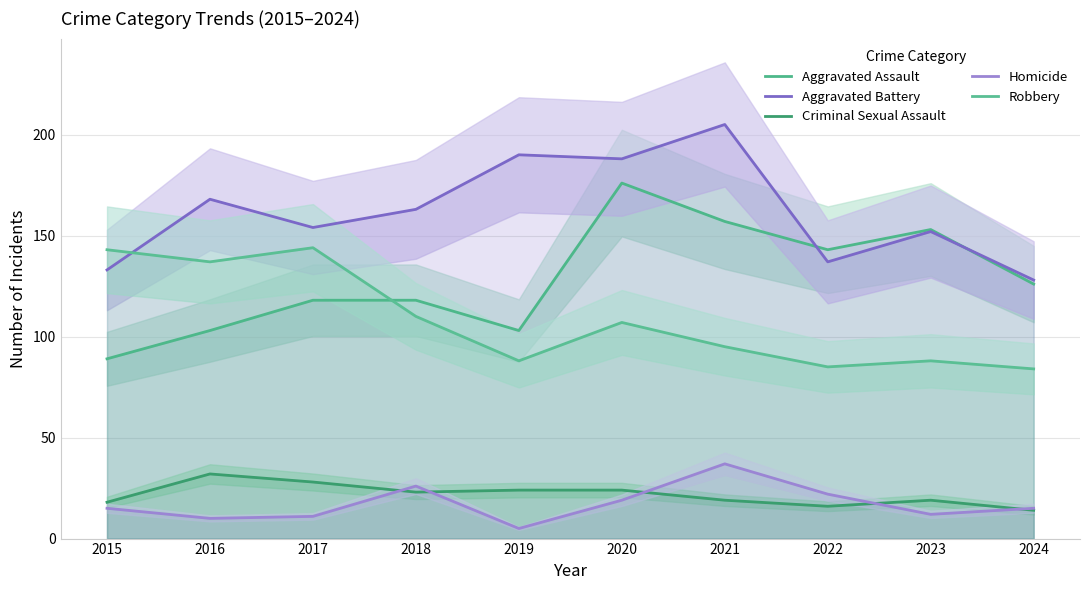

Reading left to right, what are all the values shown in this chart?

Aggravated Assault: 89	103	118	118	103	176	157	143	153	126
Aggravated Battery: 133	168	154	163	190	188	205	137	152	128
Criminal Sexual Assault: 18	32	28	23	24	24	19	16	19	14
Homicide: 15	10	11	26	5	19	37	22	12	15
Robbery: 143	137	144	110	88	107	95	85	88	84